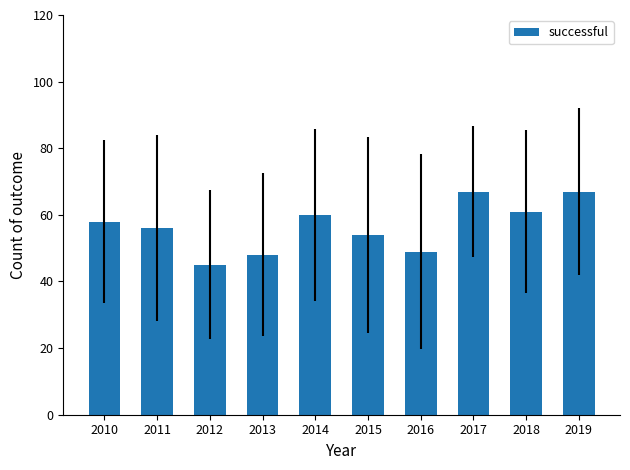

At which label is the value closest to 56?

2011